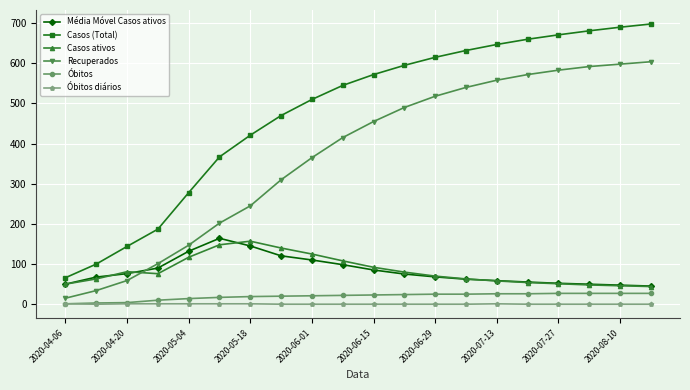

Which series has the largest total across all categories?

Casos (Total)